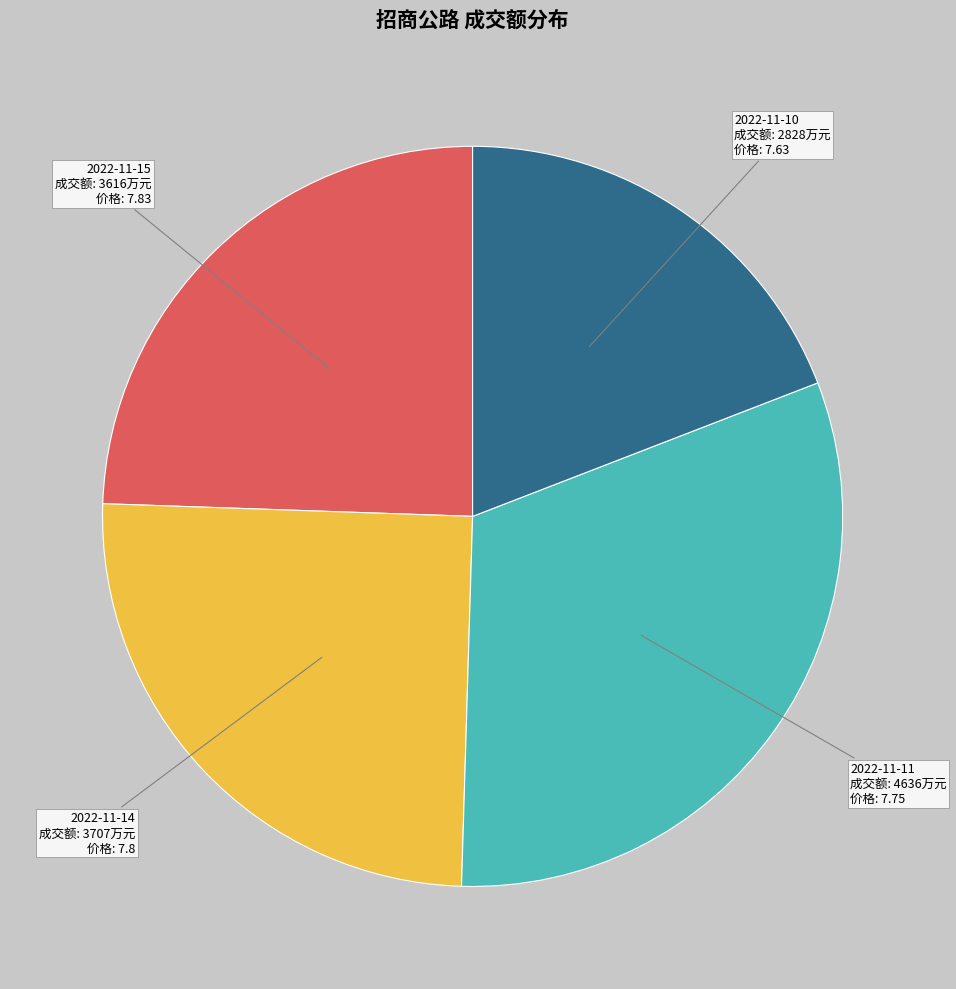

Which slice is the largest?

2022-11-11